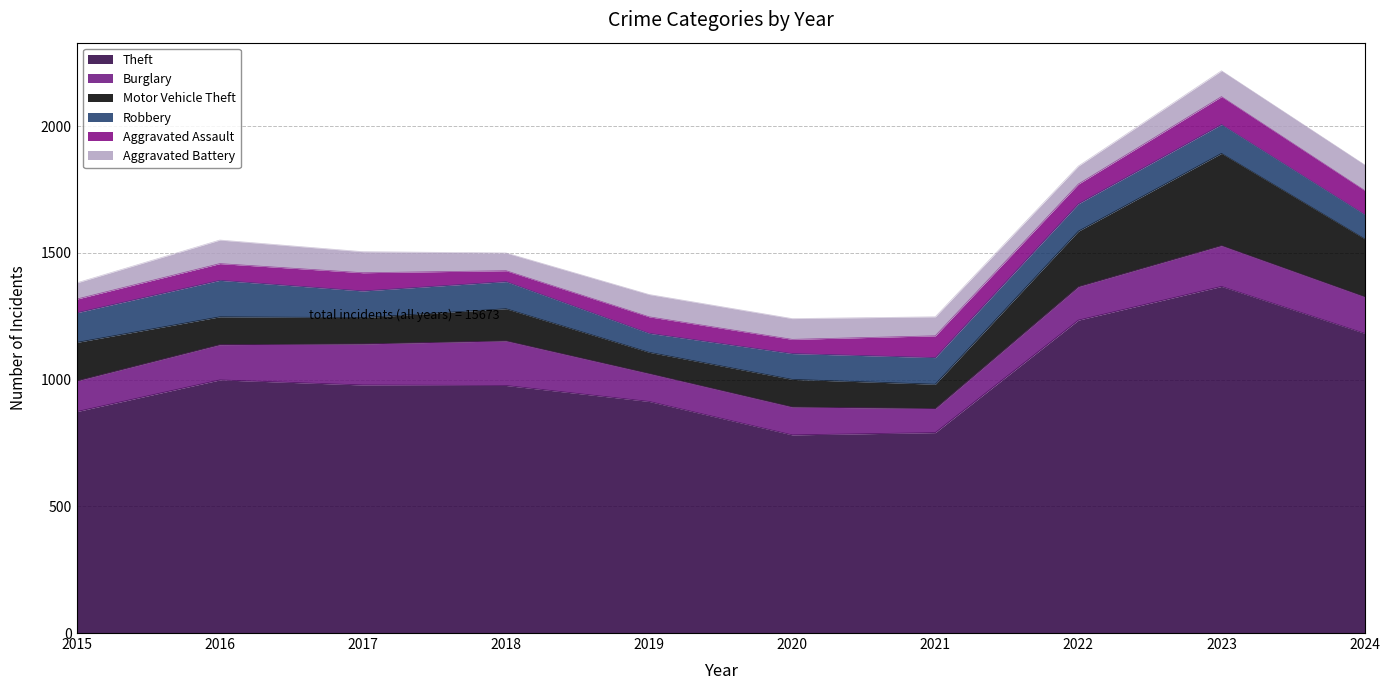

At which category is the sum across all series the highest?

2023